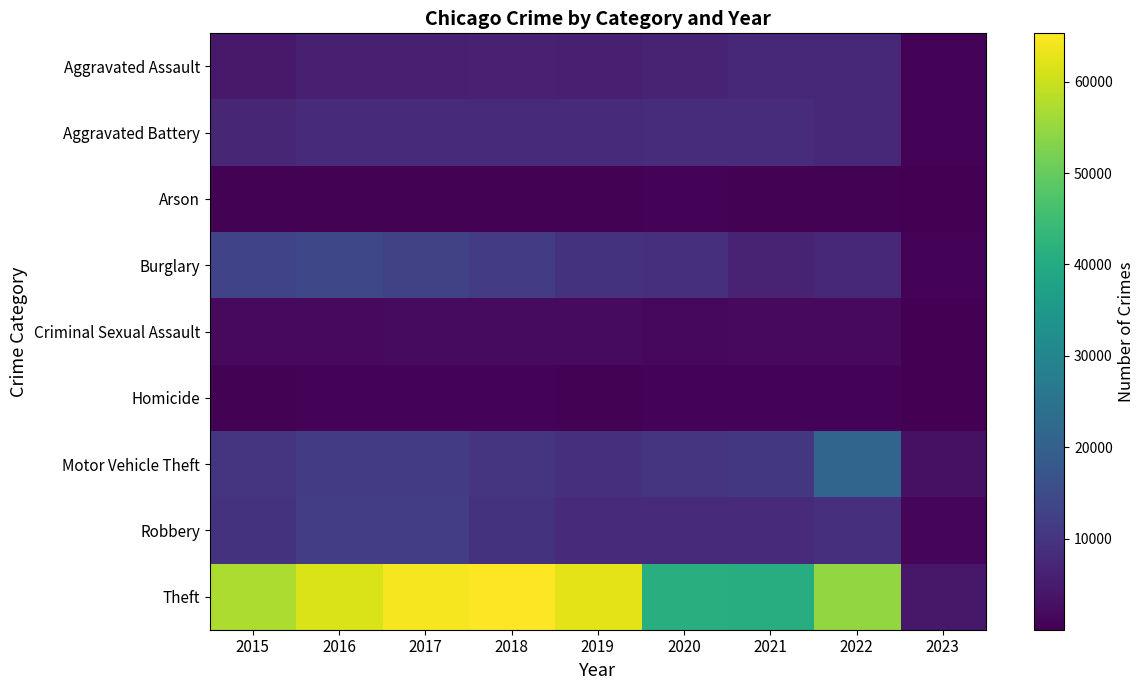

At which category does the chart reach its minimum across all series?

2023